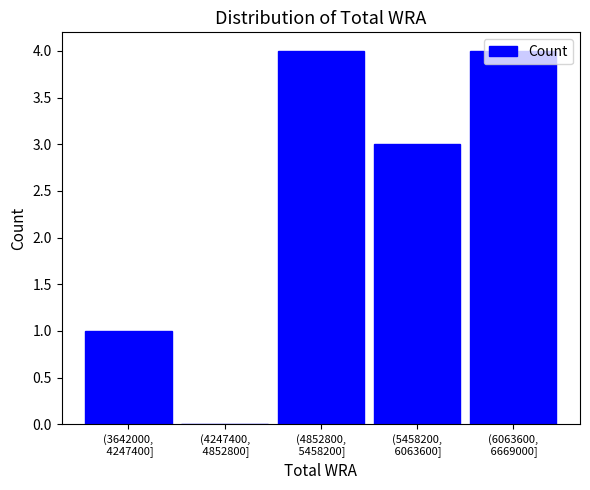

What is the greatest value displayed?

4